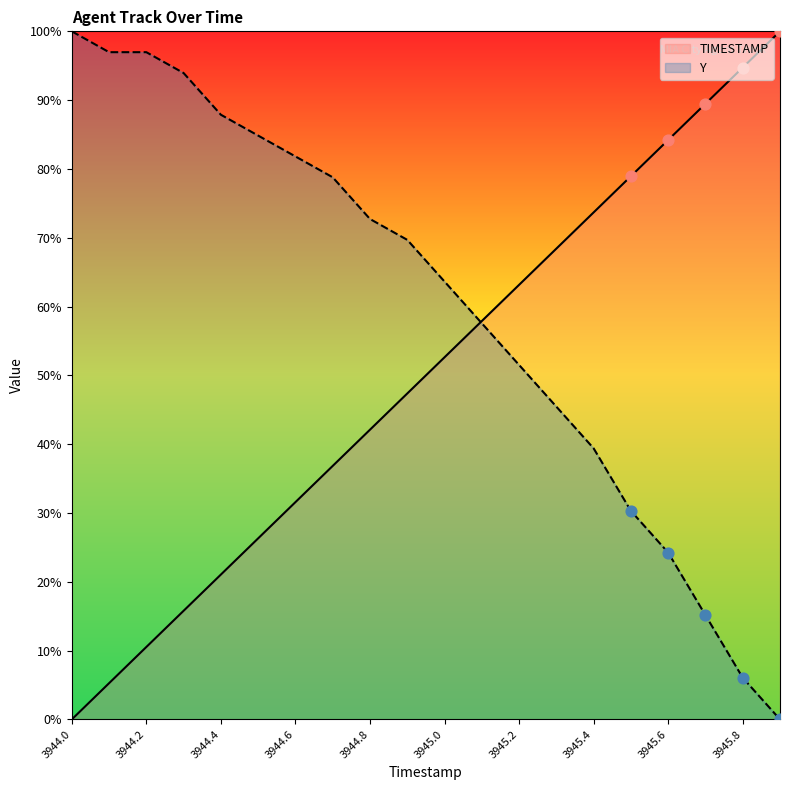

Which series has the widest spread of Y values?

TIMESTAMP